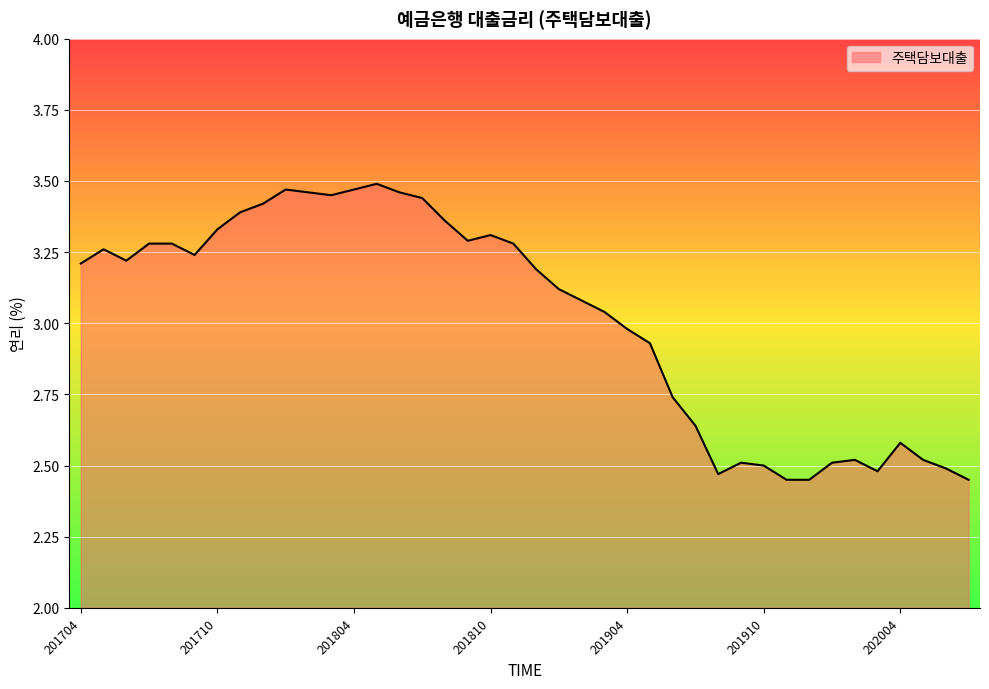

How many points are higher than both their immediate neighbors (excluding endpoints)?

7